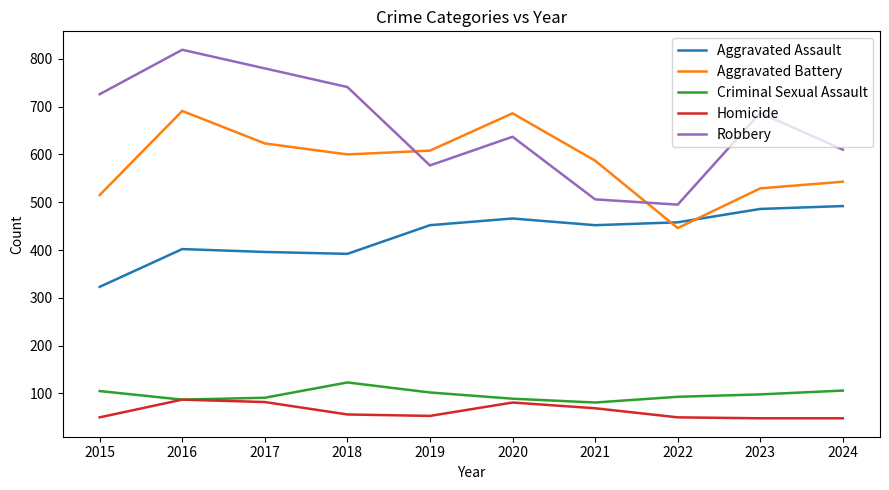

True or false: Criminal Sexual Assault and Aggravated Assault cross at least once.

False